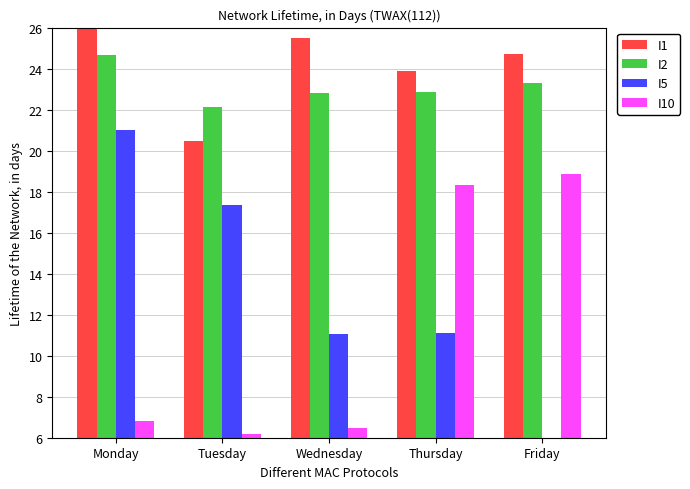

What is the value of the I2 bar at the 1st from the left?

24.7